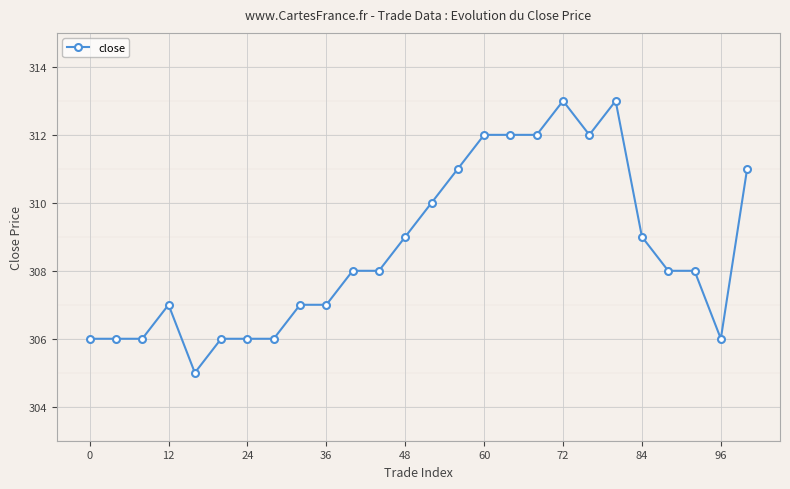

Reading left to right, what are all the values shown in this chart?

306	306	306	307	305	306	306	306	307	307	308	308	309	310	311	312	312	312	313	312	313	309	308	308	306	311